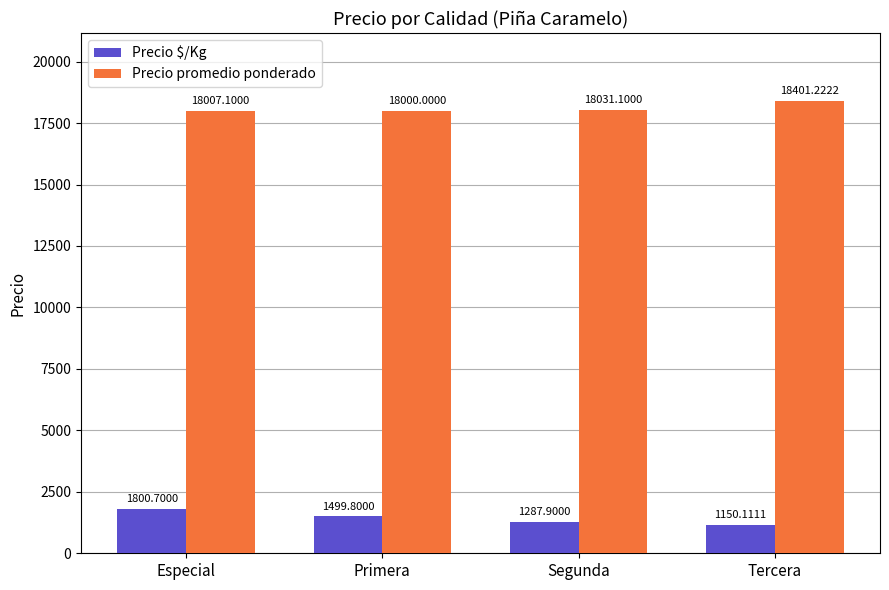

What position from the left is Especial?

1